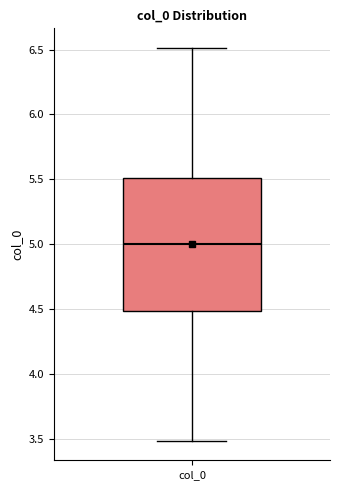

Where does the median line of the box for col_0 sit on the y-axis? The values are not printed on the chart, so give them approximately, as read against the axis.

5.0